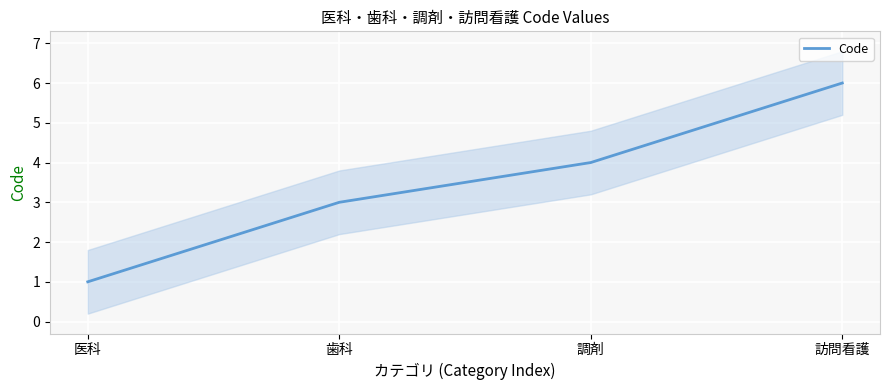

Count the number of categories in the chart.

4